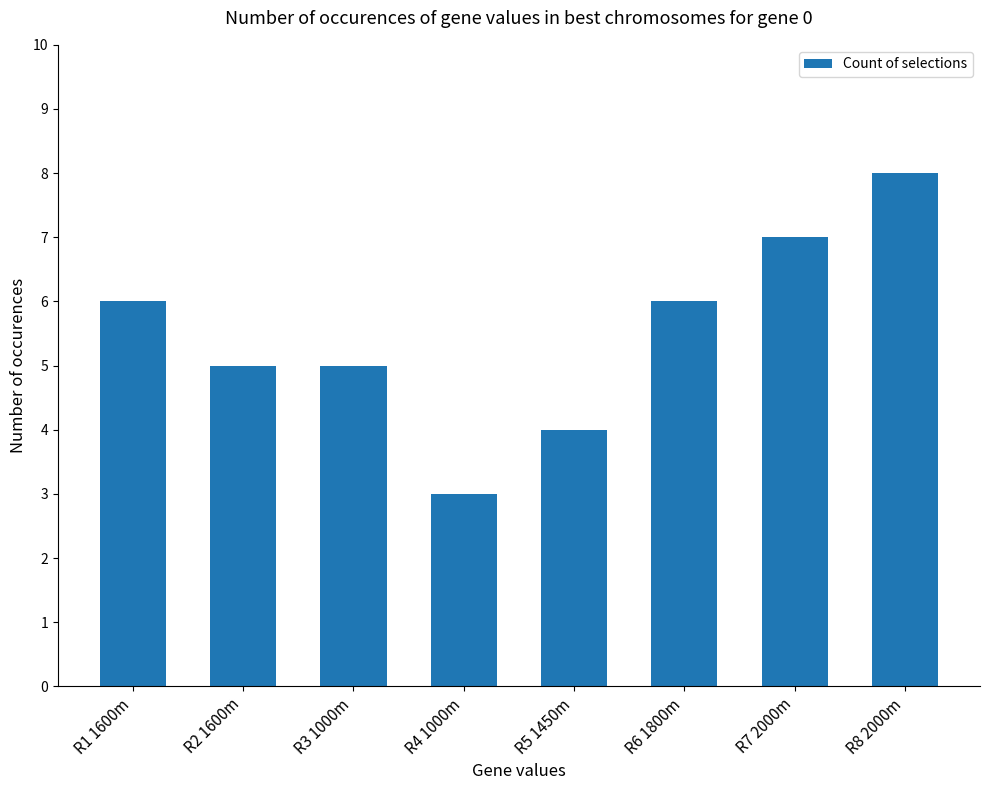

Reading left to right, extract all data points from this chart.

6	5	5	3	4	6	7	8